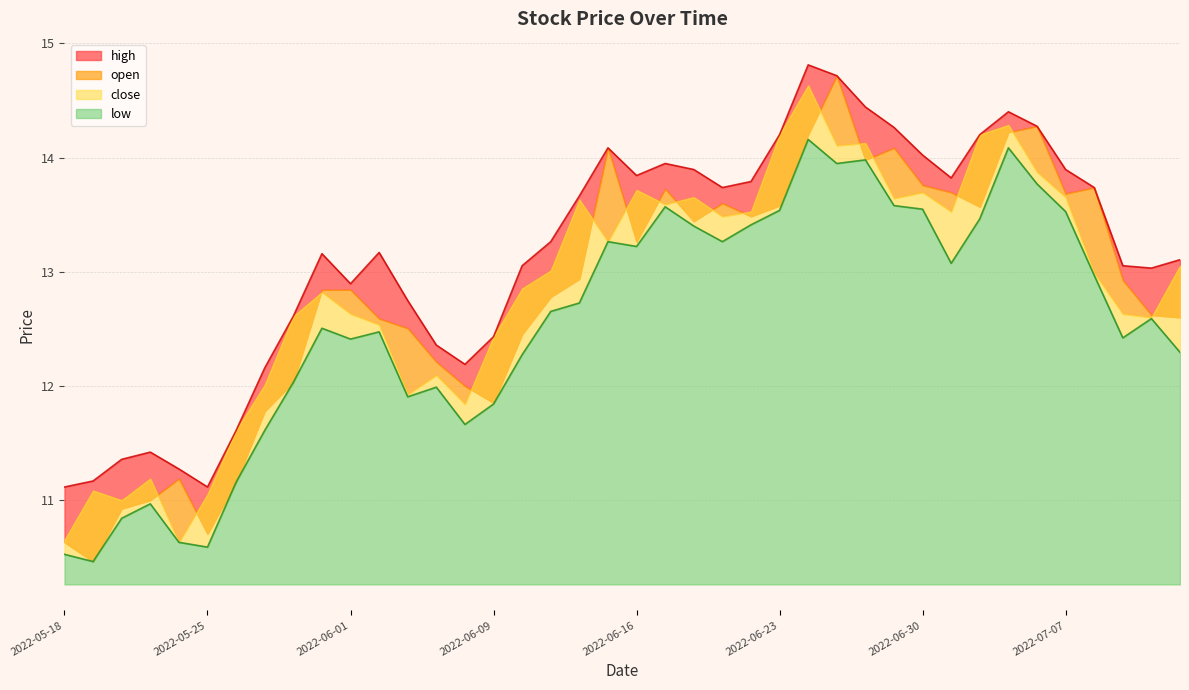

True or false: open and high cross at least once.

False